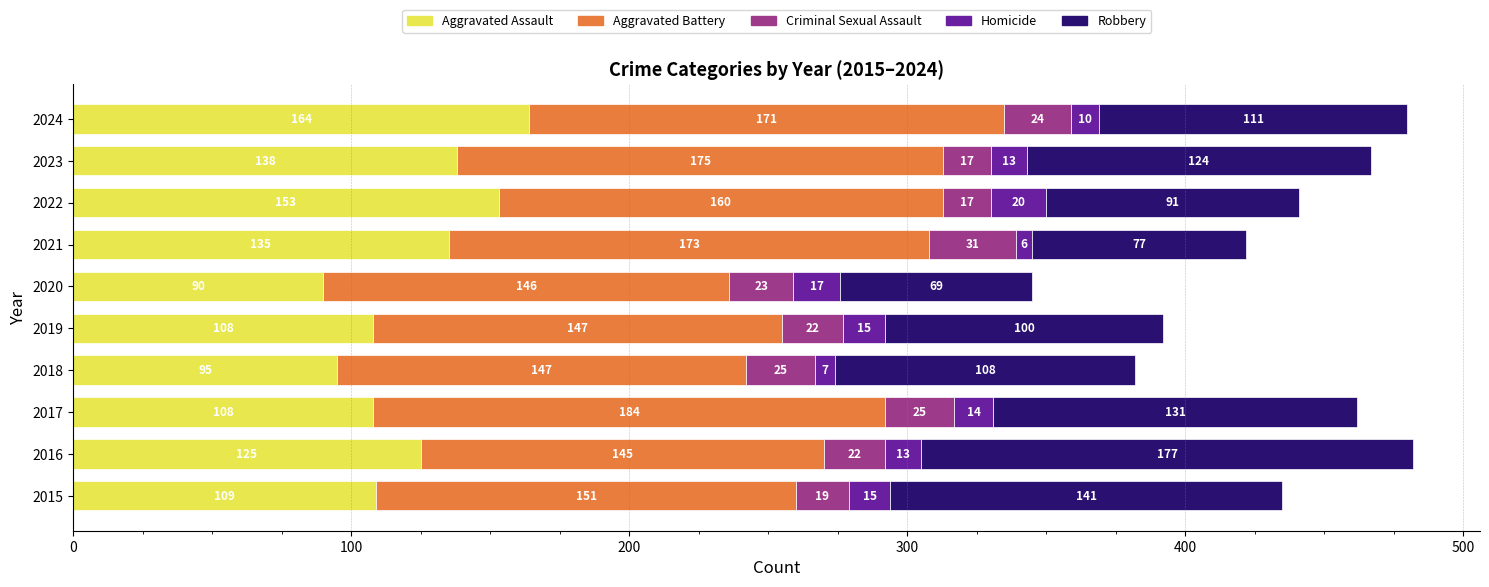

Which series has the largest range (max minus min)?

Robbery